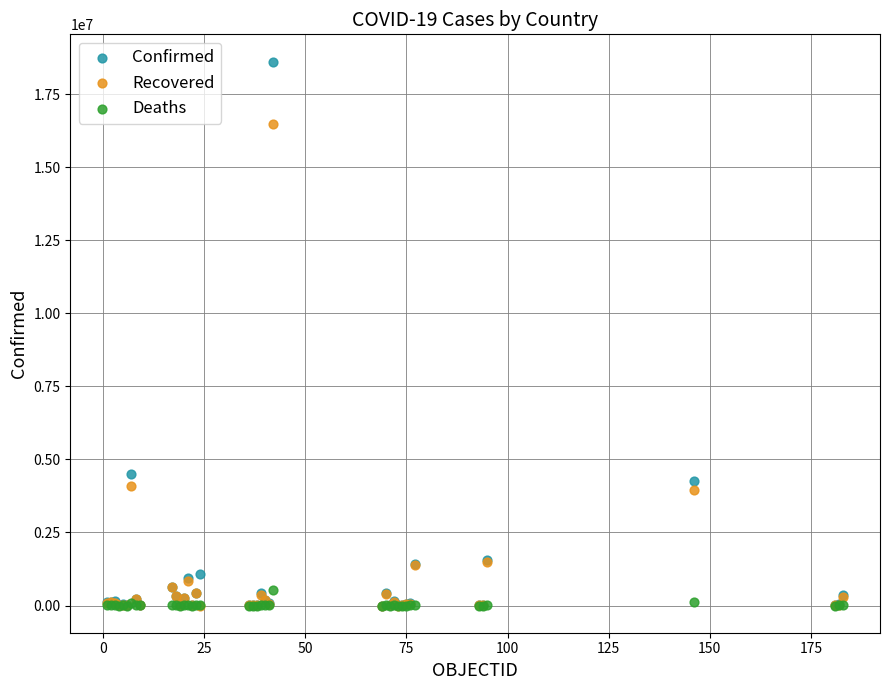

Across all series, what Y value is closest to 9311152?

4491551